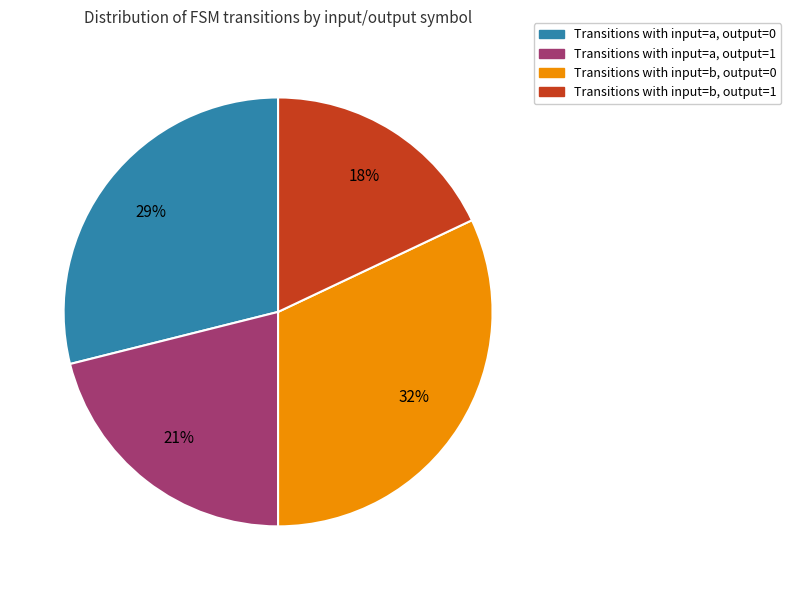

Is there any slice that represents more than half of the pie?

No